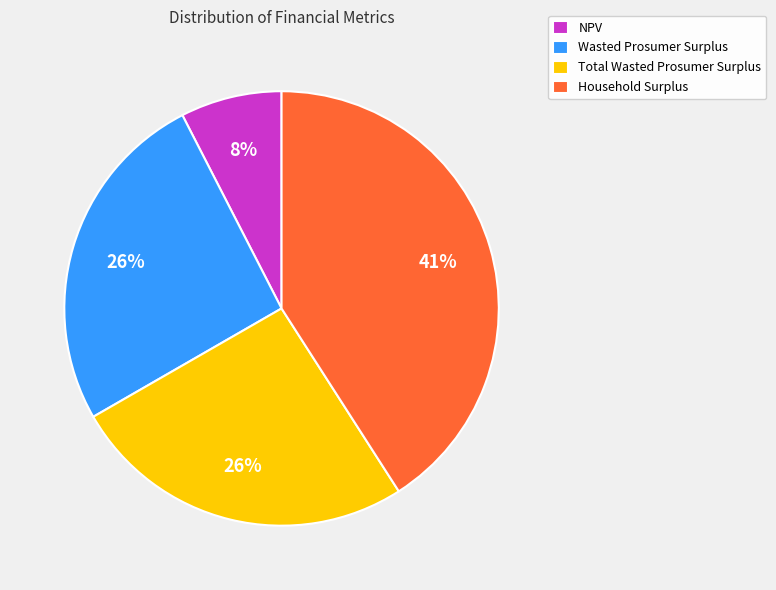

To the nearest percent, what percentage of the pie is Household Surplus?

41%